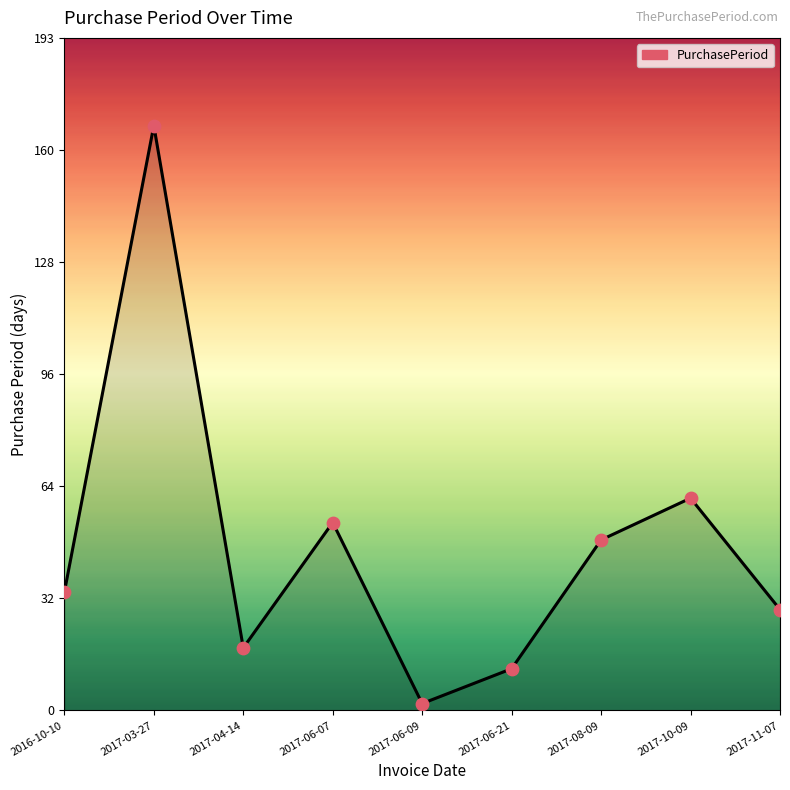

Which has a higher value, 2016-10-10 or 2017-08-09?

2017-08-09